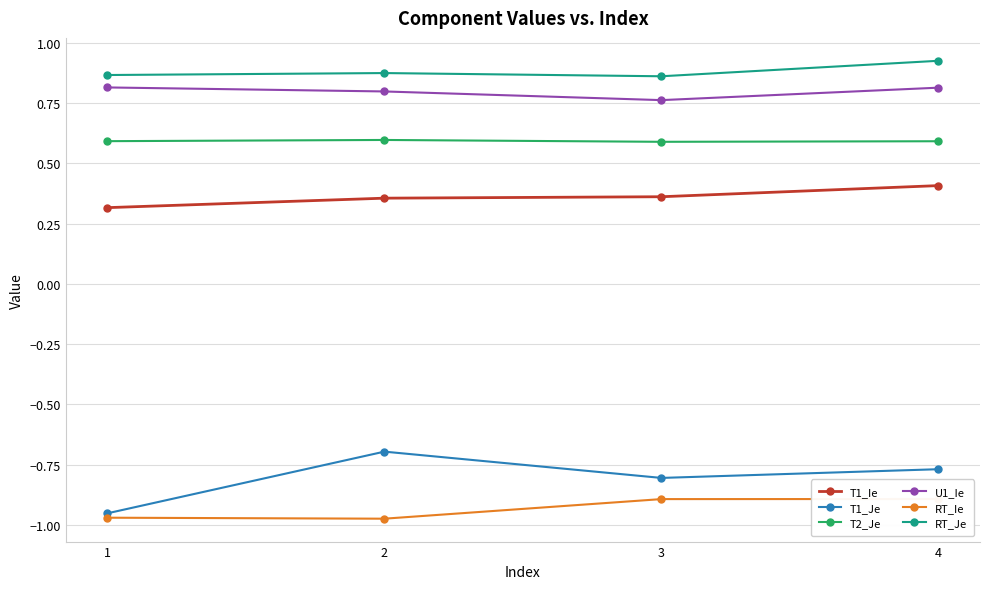

Reading left to right, list all the values displayed in this chart.

T1_Ie: 0.3	0.4	0.4	0.4
T1_Je: -1.0	-0.7	-0.8	-0.8
T2_Je: 0.6	0.6	0.6	0.6
U1_Ie: 0.8	0.8	0.8	0.8
RT_Ie: -1.0	-1.0	-0.9	-0.9
RT_Je: 0.9	0.9	0.9	0.9